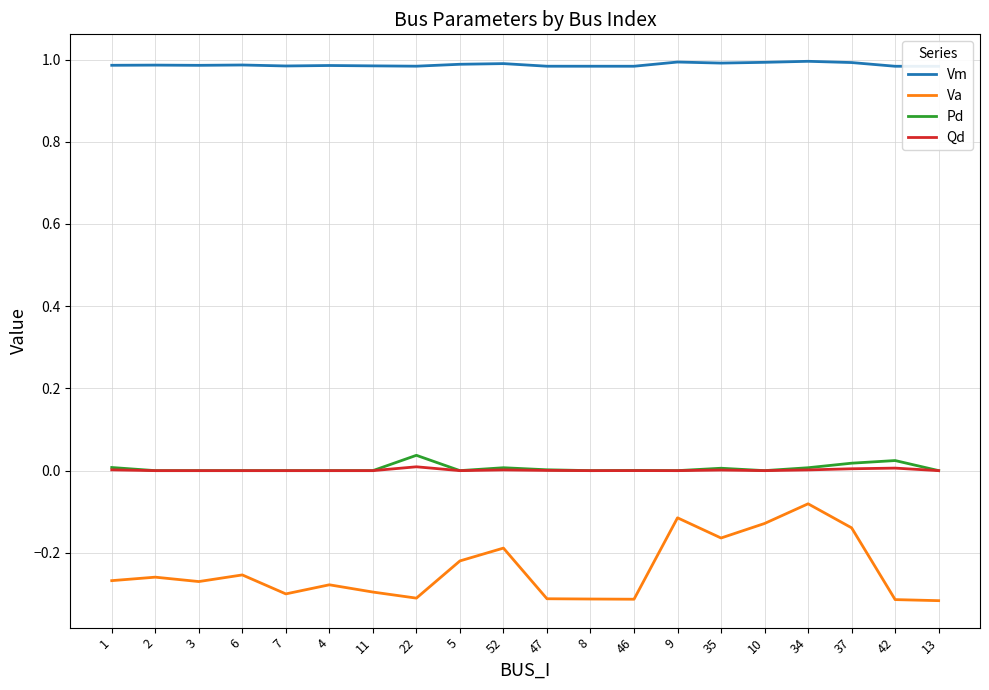

What is the maximum value for Va?

-0.1